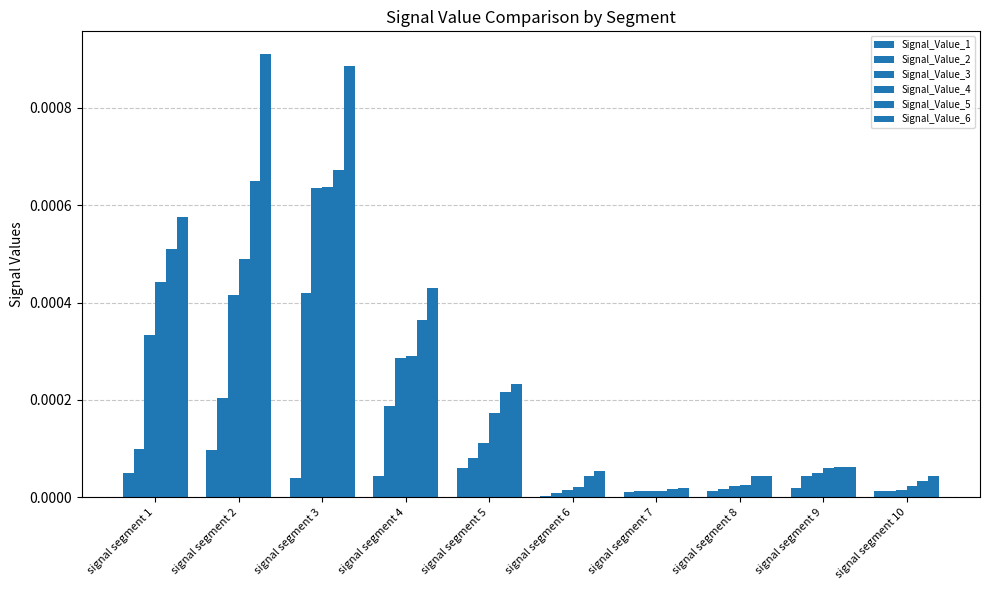

Is the value of Signal_Value_5 at signal segment 5 greater than the value of Signal_Value_6 at signal segment 5?

No